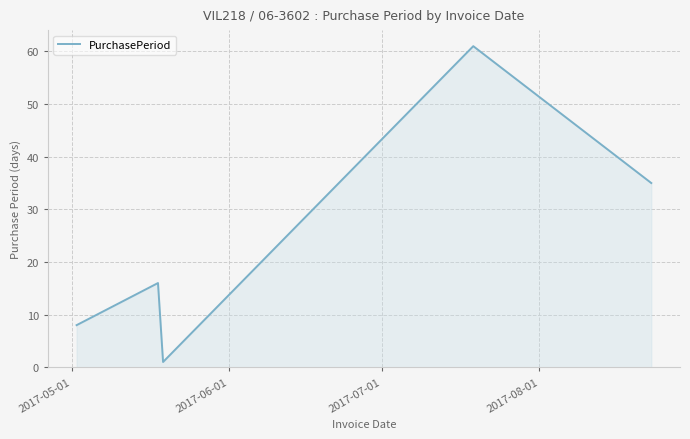

How many interior local peaks (higher than both neighbors) does the data have?

2